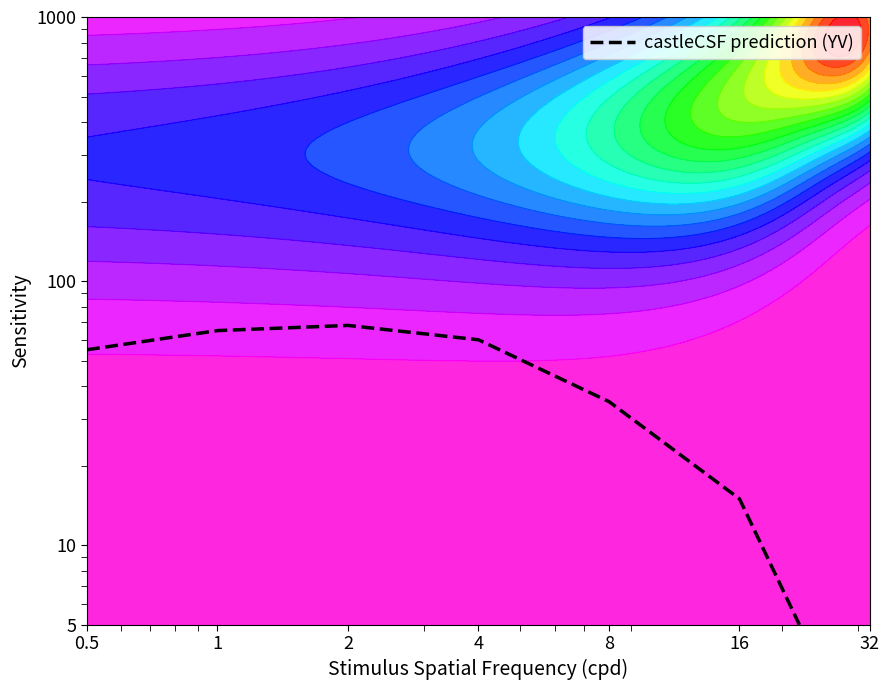

Is it true that the value at 2 is 93?

False